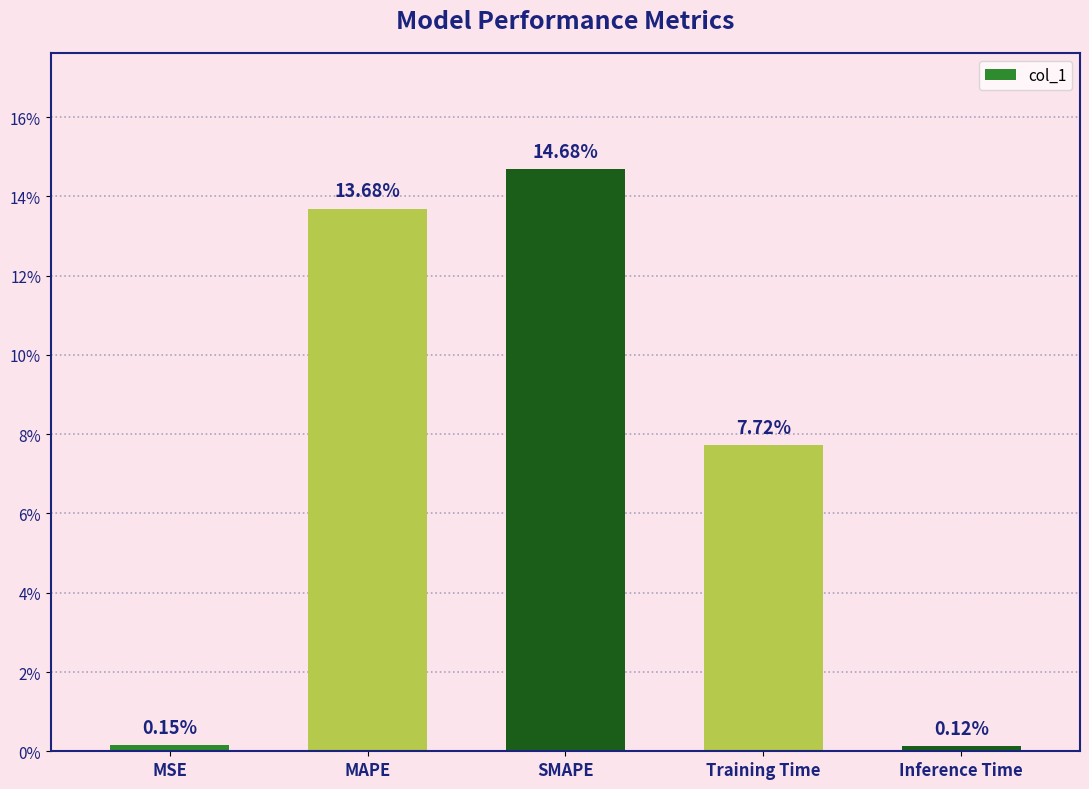

Are the bars grouped side by side (vs. stacked)?

No